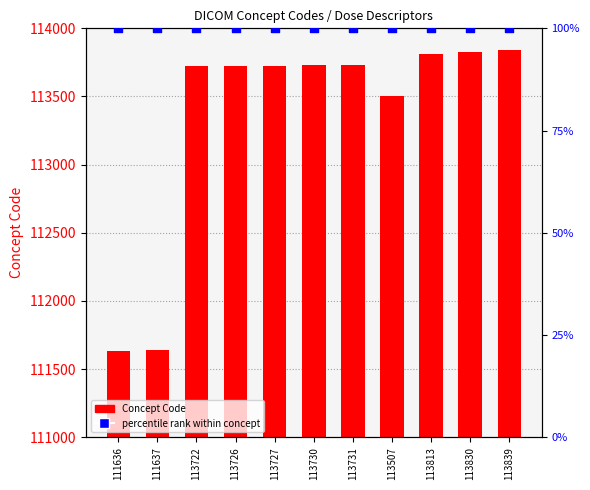

What are all the series names shown in the legend?

Concept Code, percentile rank within concept